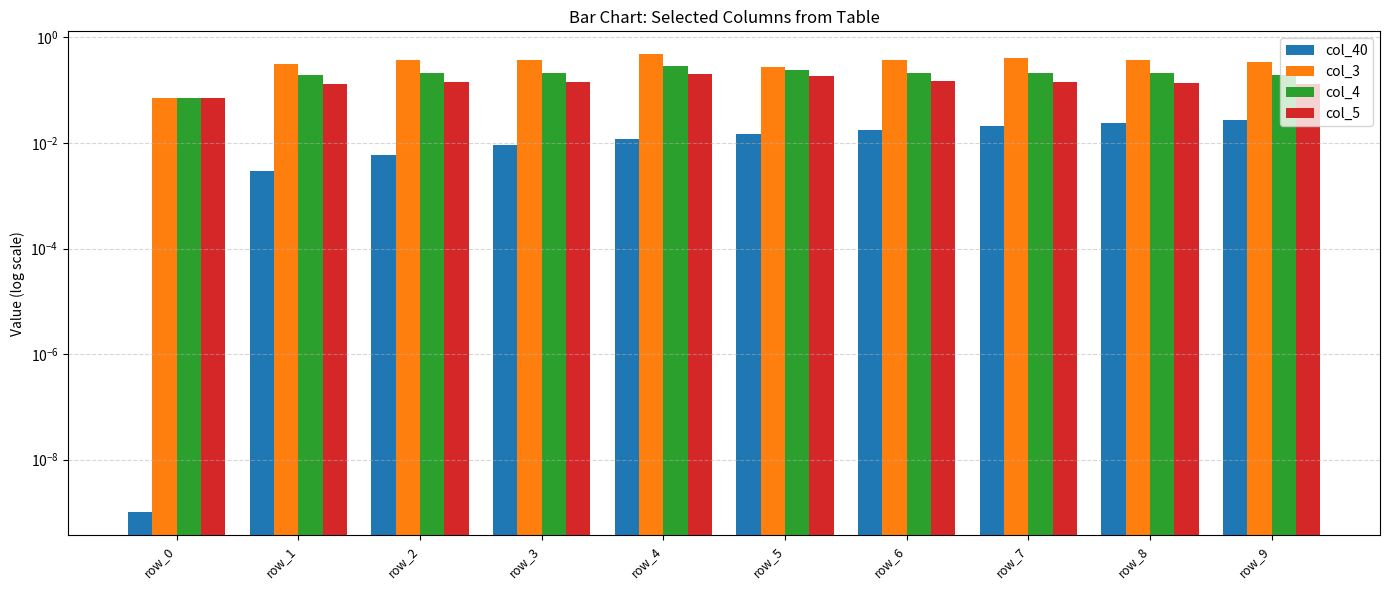

True or false: col_3 has a value of 0.4 at row_6.

True